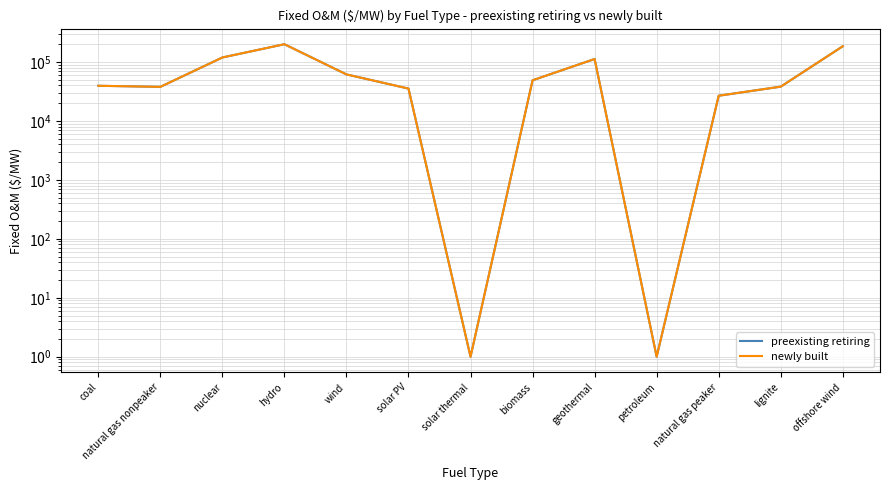

What value does the newly built series have at wind?

61246.4